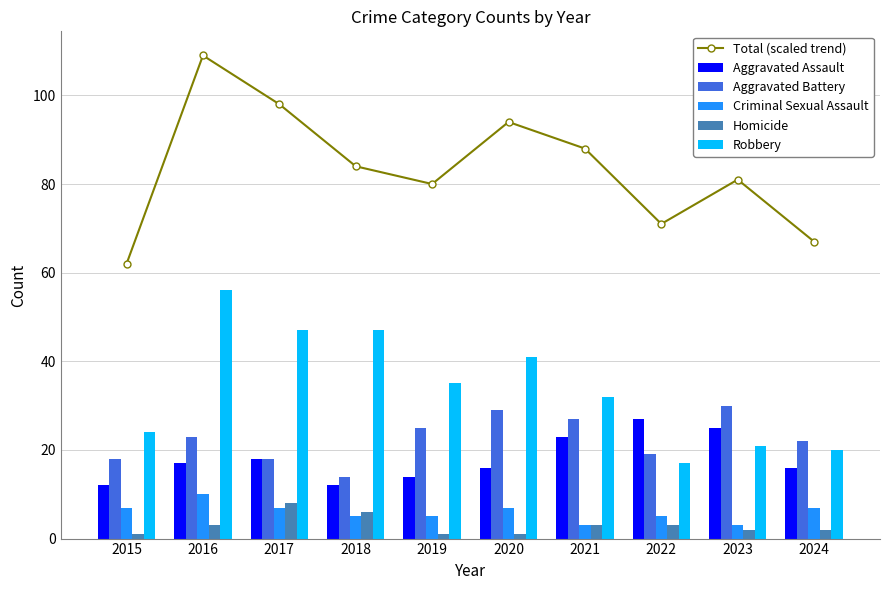

At which label is Aggravated Assault closest to 19?

2017